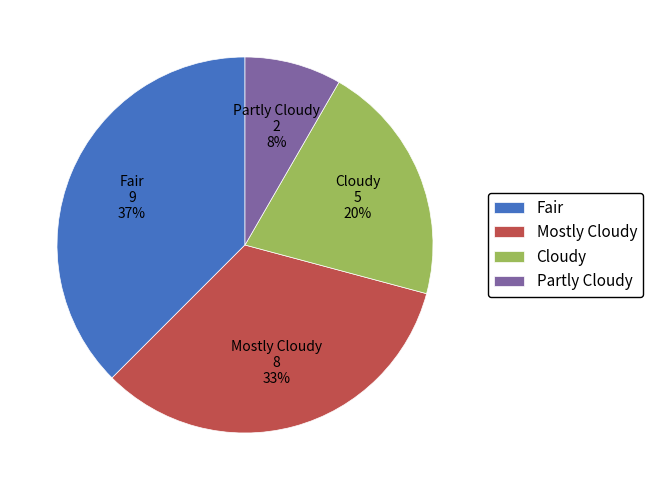

What is the total percentage of Cloudy and Fair?

58.3%